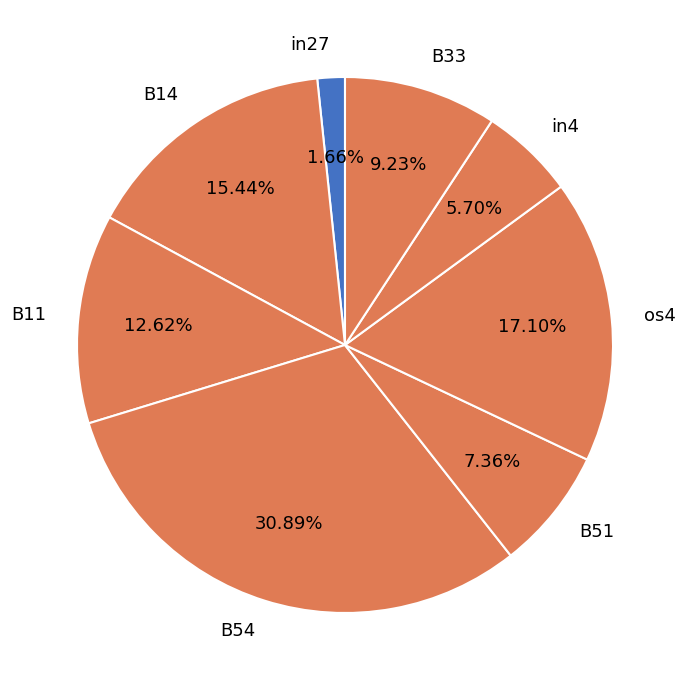

Which slice is the smallest?

in27